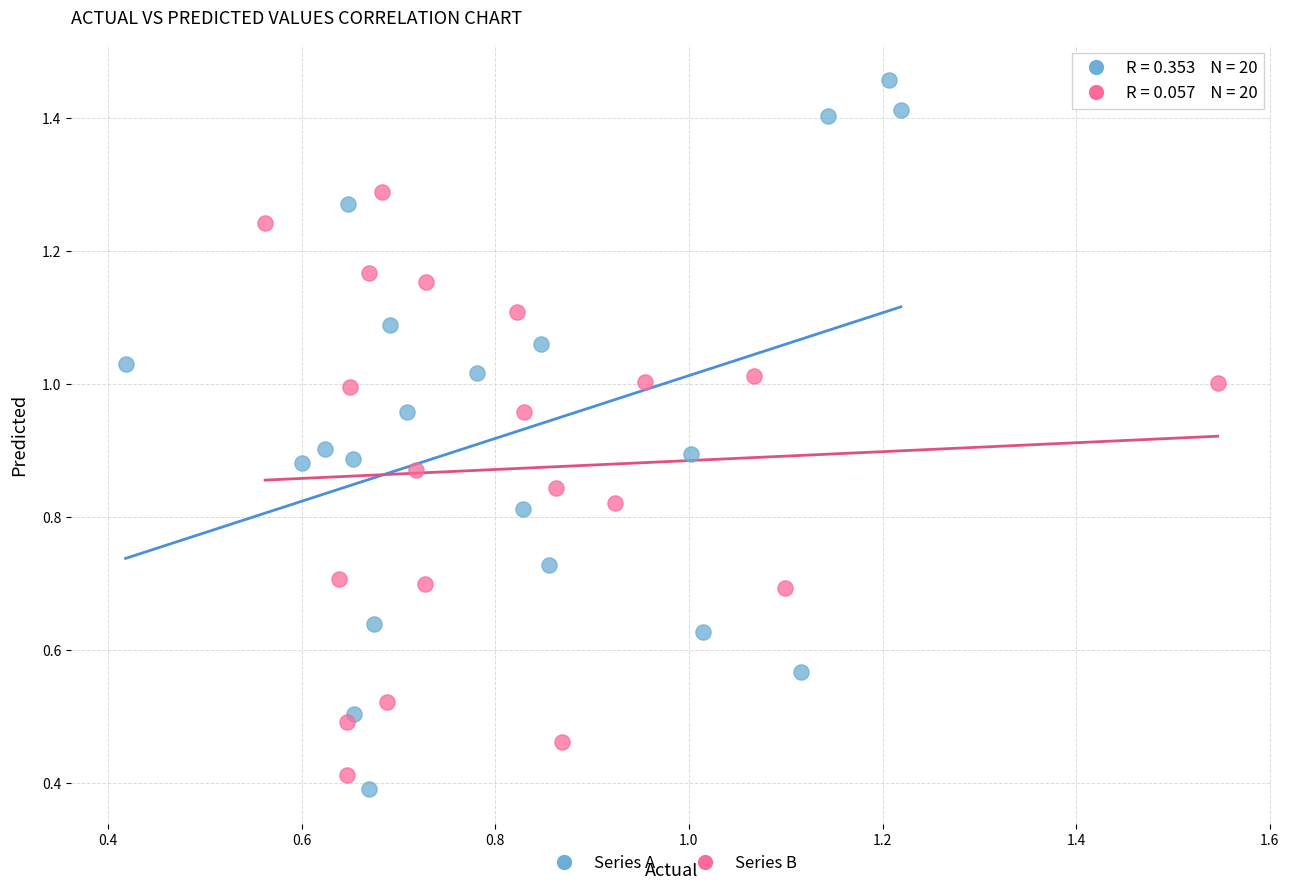

Which series reaches the maximum Y coordinate?

Series A